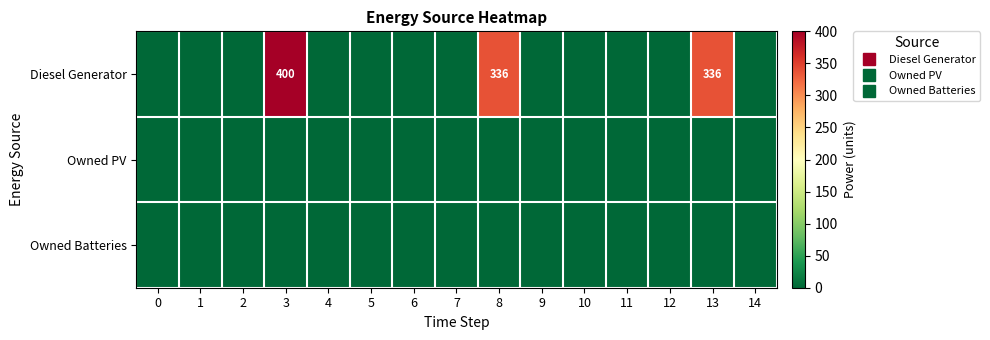

Is the value of Owned PV at 3 greater than the value of Diesel Generator at 14?

No